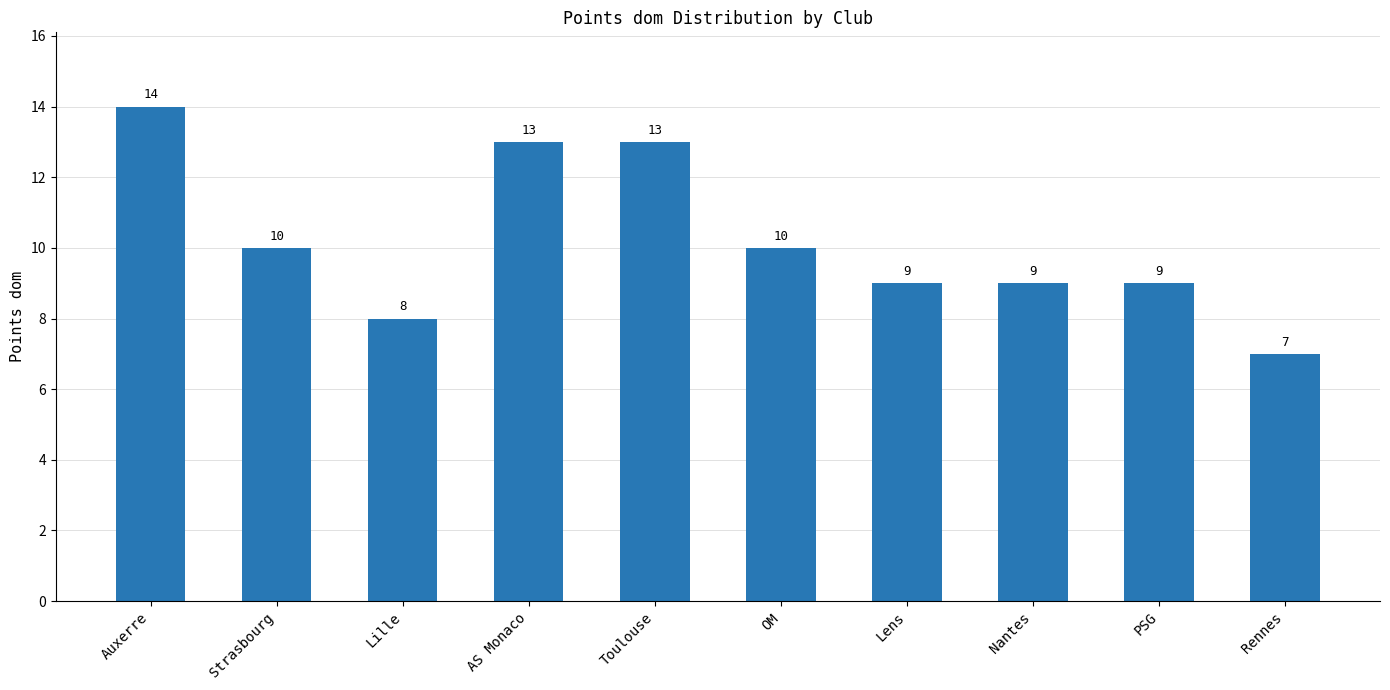

True or false: the data shows 16 at PSG.

False